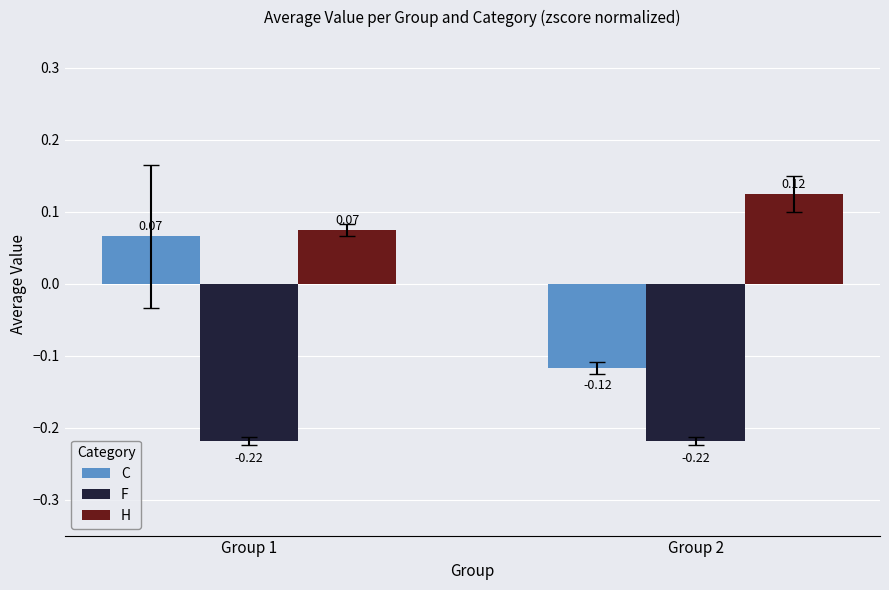

What is the sum of the H values at Group 1 and Group 2?

0.2